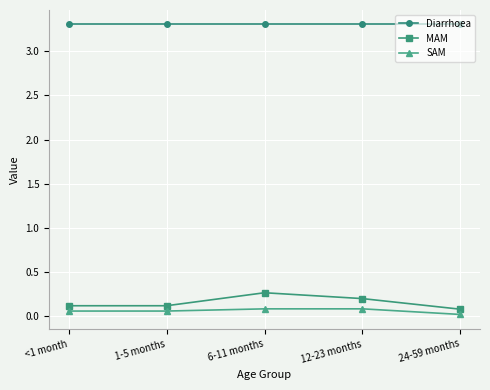

True or false: Diarrhoea has a value of 3.3 at 12-23 months.

True